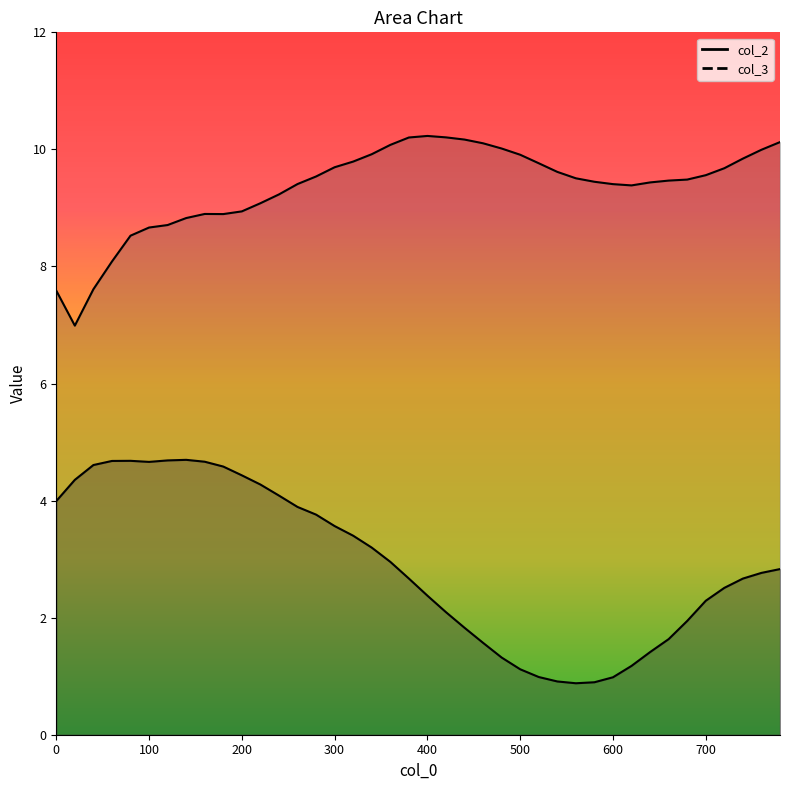

Reading left to right, list all the values displayed in this chart.

col_2: 4.0	4.4	4.6	4.7	4.7	4.7	4.7	4.7	4.7	4.6	4.4	4.3	4.1	3.9	3.8	3.6	3.4	3.2	3.0	2.7	2.4	2.1	1.8	1.6	1.3	1.1	1.0	0.9	0.9	0.9	1.0	1.2	1.4	1.6	1.9	2.3	2.5	2.7	2.8	2.8
col_3: 7.6	7.0	7.6	8.1	8.5	8.7	8.7	8.8	8.9	8.9	8.9	9.1	9.2	9.4	9.5	9.7	9.8	9.9	10.1	10.2	10.2	10.2	10.2	10.1	10.0	9.9	9.8	9.6	9.5	9.4	9.4	9.4	9.4	9.5	9.5	9.6	9.7	9.8	10.0	10.1